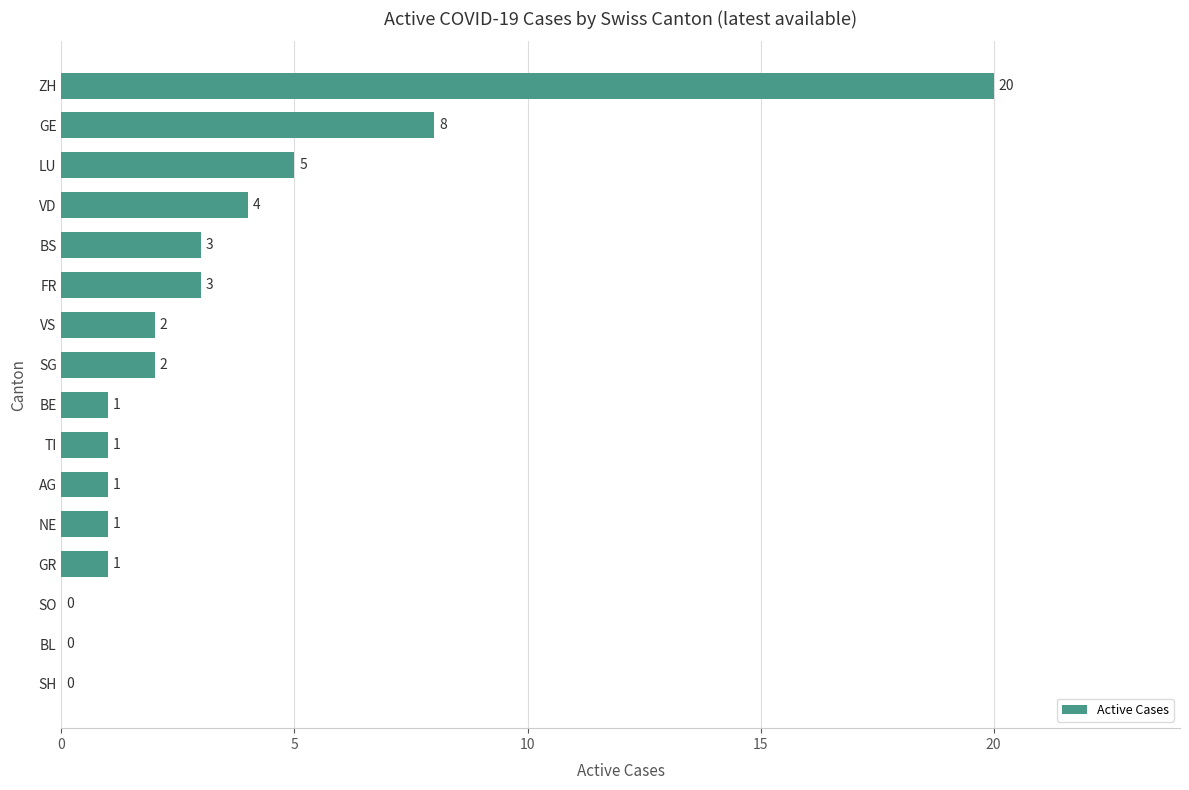

Reading top to bottom, what are all the values shown in this chart?

ZH=20	GE=8	LU=5	VD=4	BS=3	FR=3	VS=2	SG=2	BE=1	TI=1	AG=1	NE=1	GR=1	SO=0	BL=0	SH=0